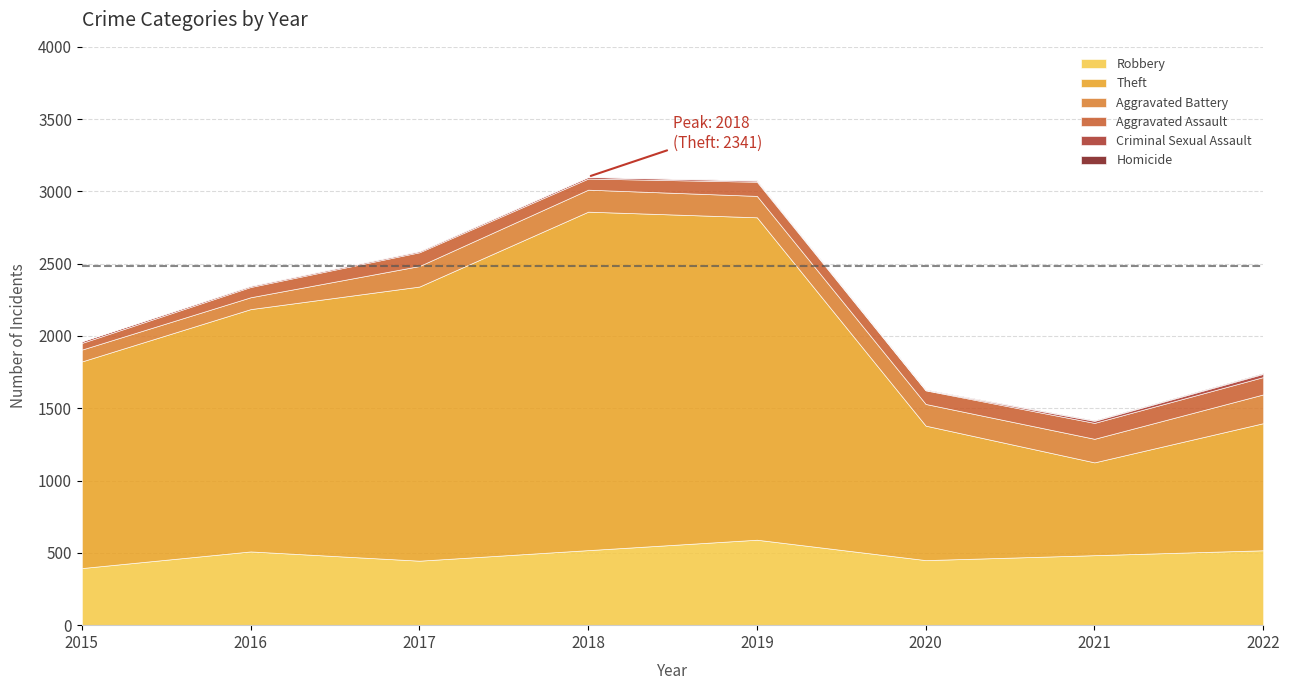

List the labels in order of Robbery value, largest first.

2019, 2018, 2022, 2016, 2021, 2020, 2017, 2015